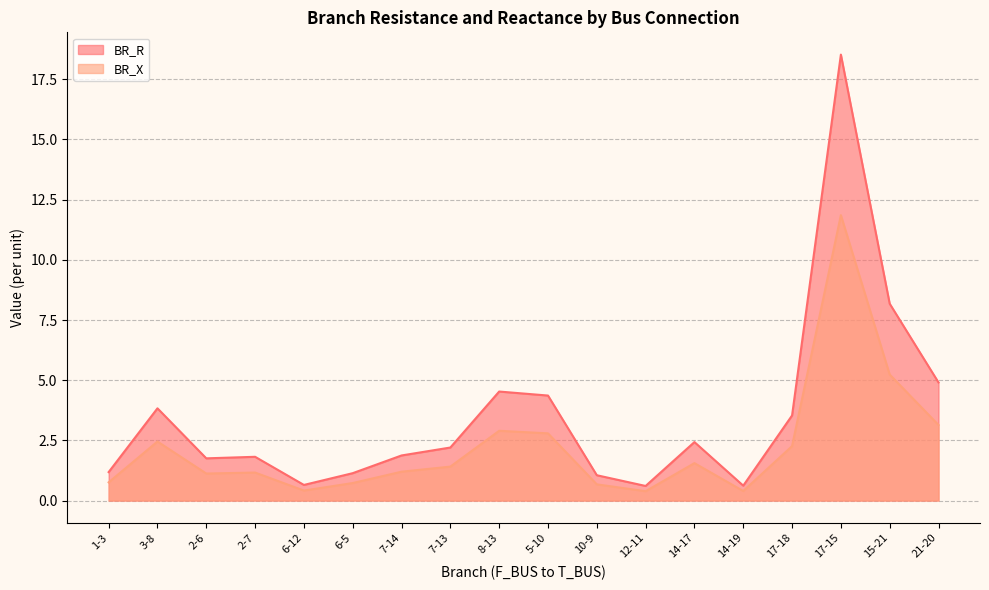

How many interior local peaks does the BR_R series have?

5